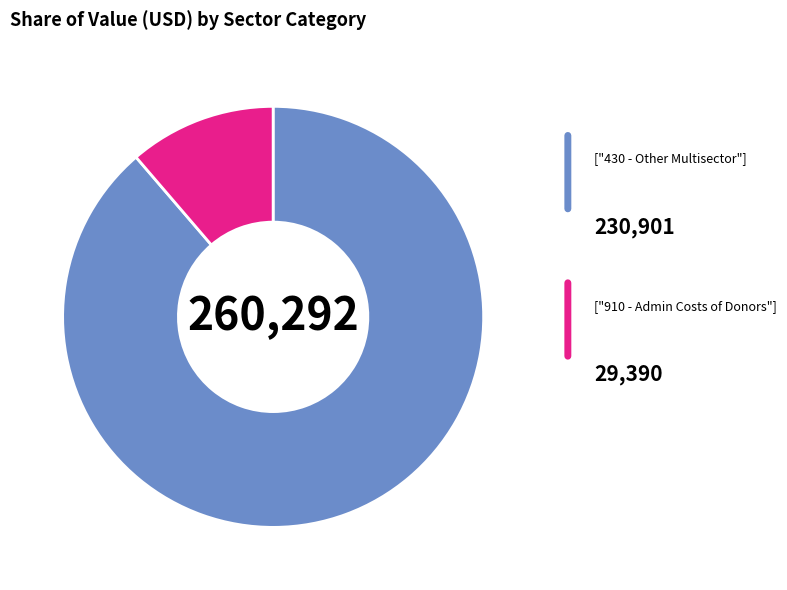

Is there any slice that represents more than half of the pie?

Yes